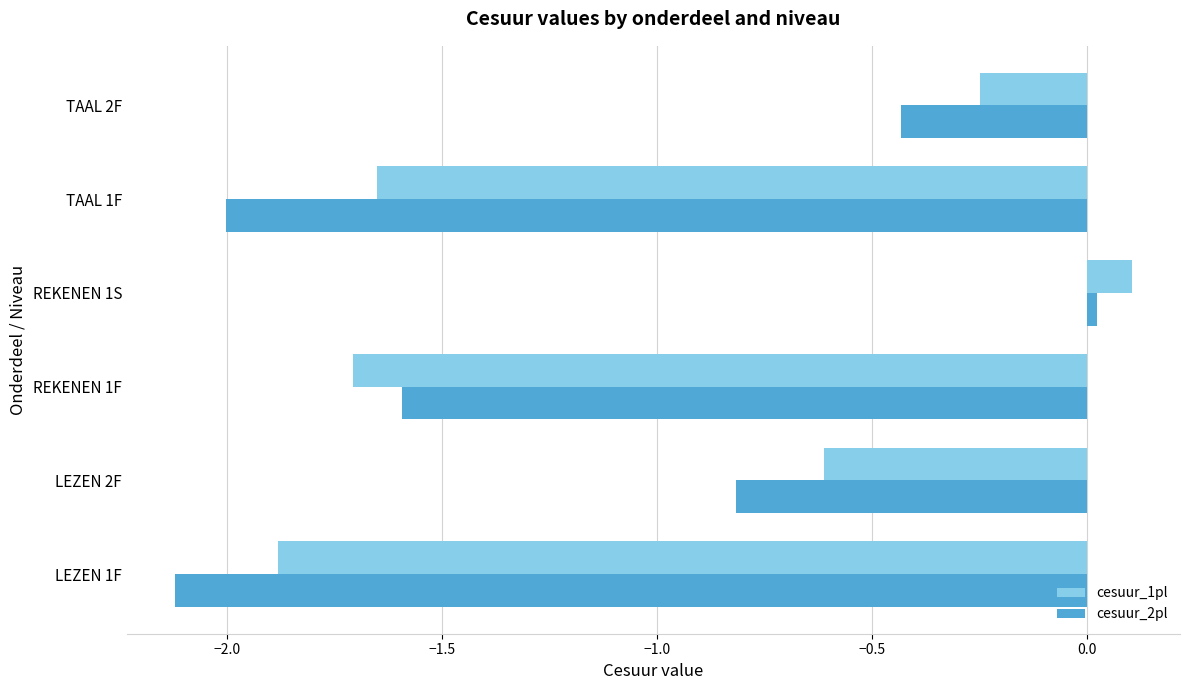

What is the minimum value for cesuur_1pl?

-1.9